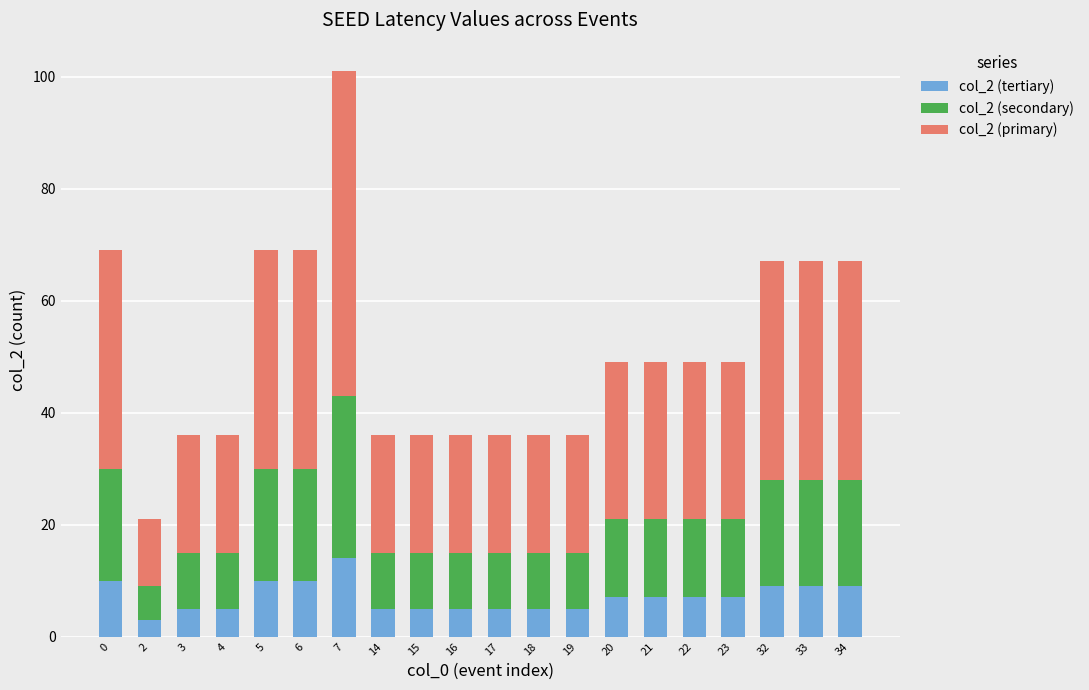

The col_2 (tertiary) series shows 18 at 6. True or false?

False